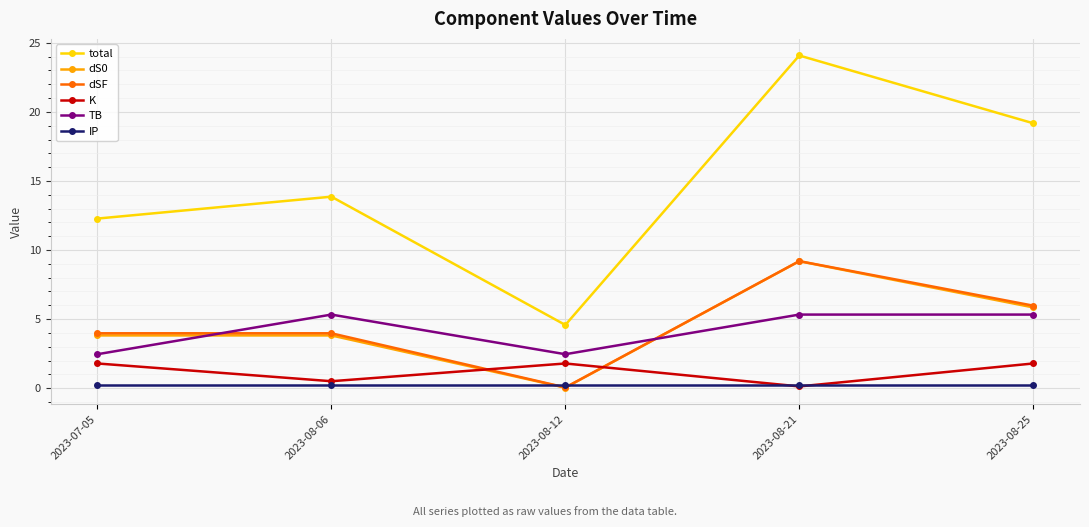

True or false: total has a value of 4.6 at 2023-08-12.

True